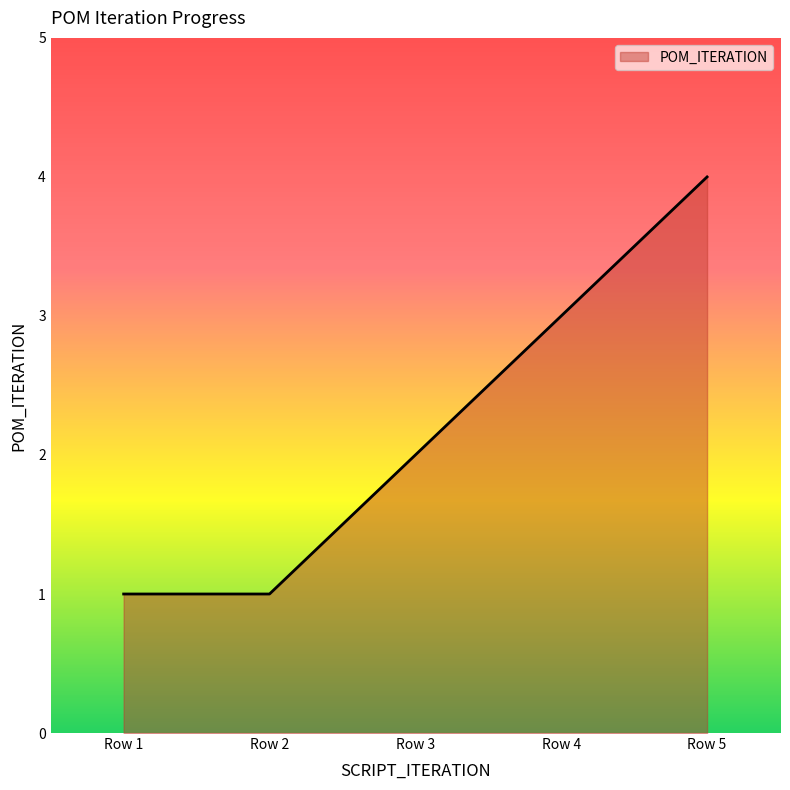

What is the minimum value shown in the chart?

1